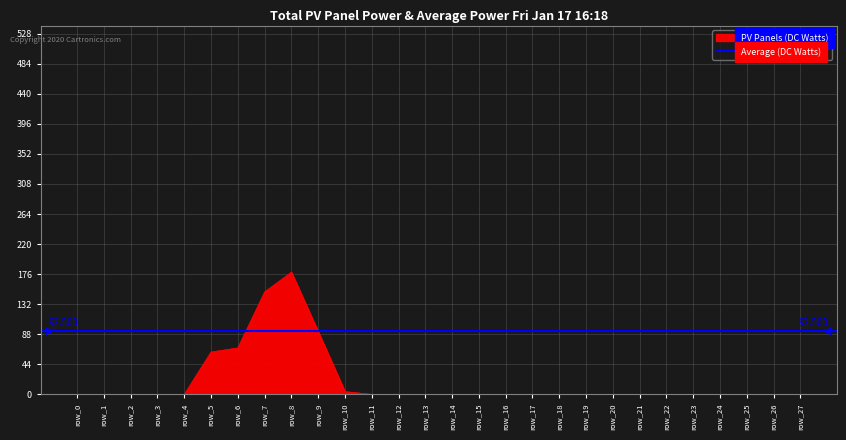

Rank the categories by value from lowest to highest.

row_0, row_1, row_2, row_3, row_4, row_11, row_12, row_13, row_14, row_15, row_16, row_17, row_18, row_19, row_20, row_21, row_22, row_23, row_24, row_25, row_26, row_27, row_10, row_5, row_6, row_9, row_7, row_8